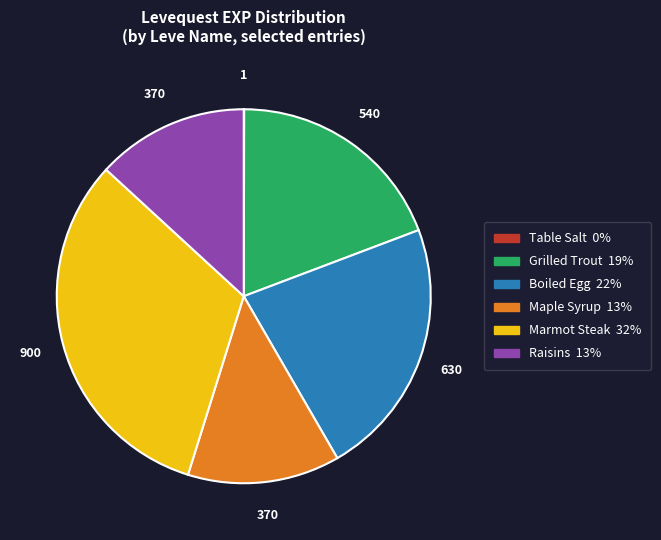

Approximately how many times larger is the value at Raisins compared to Maple Syrup?

1.0